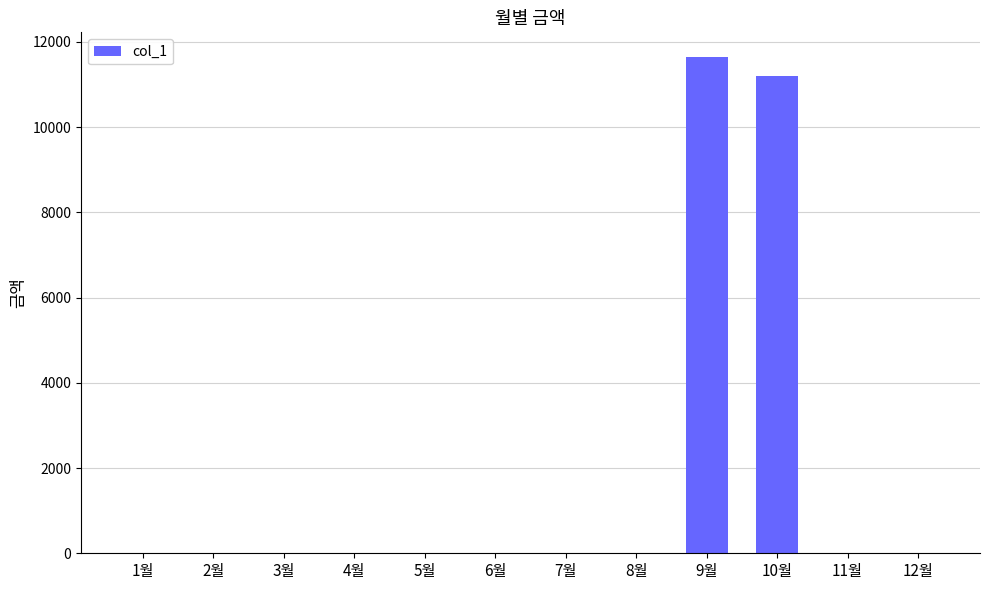

How many values exceed 0?

2